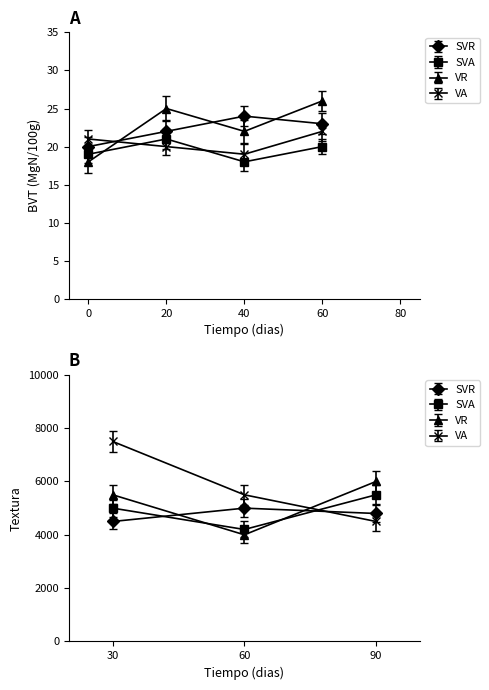

Count the number of categories in the chart.

4